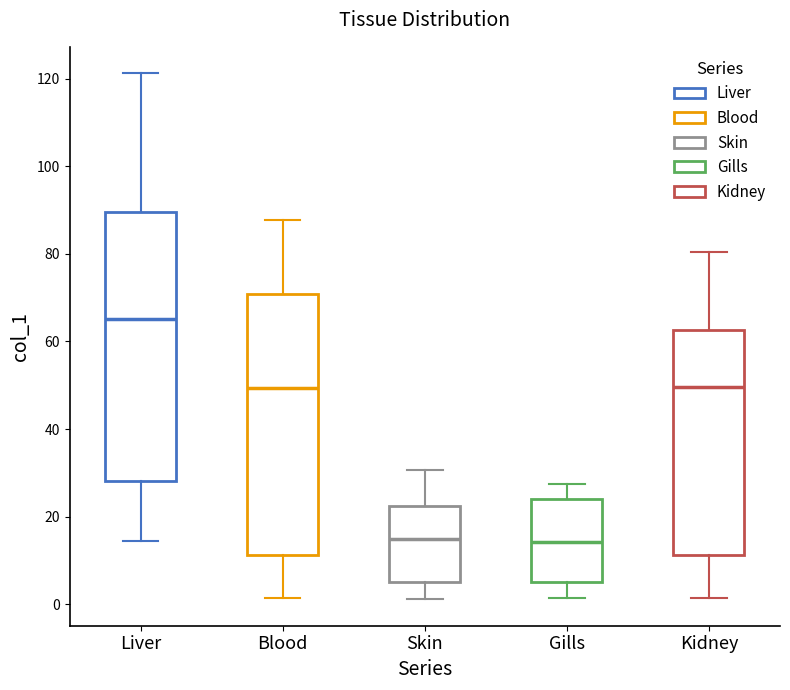

Reading left to right, read every box against the y-axis: the position of its median line, the range the box covers, and the ends of its whiskers. The values are not printed on the chart, so give them approximately, as read against the axis.

Liver: median 66, box 28 to 90, whiskers 14 to 122
Blood: median 50, box 12 to 70, whiskers 2 to 88
Skin: median 14, box 6 to 22, whiskers 2 to 30
Gills: median 14, box 6 to 24, whiskers 2 to 28
Kidney: median 50, box 12 to 62, whiskers 2 to 80